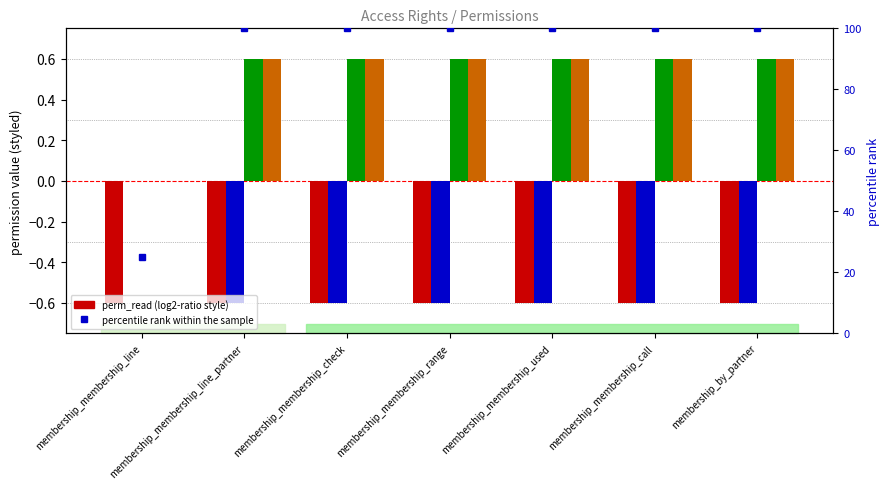

What is the label of the 1st bar from the left?

membership_membership_line